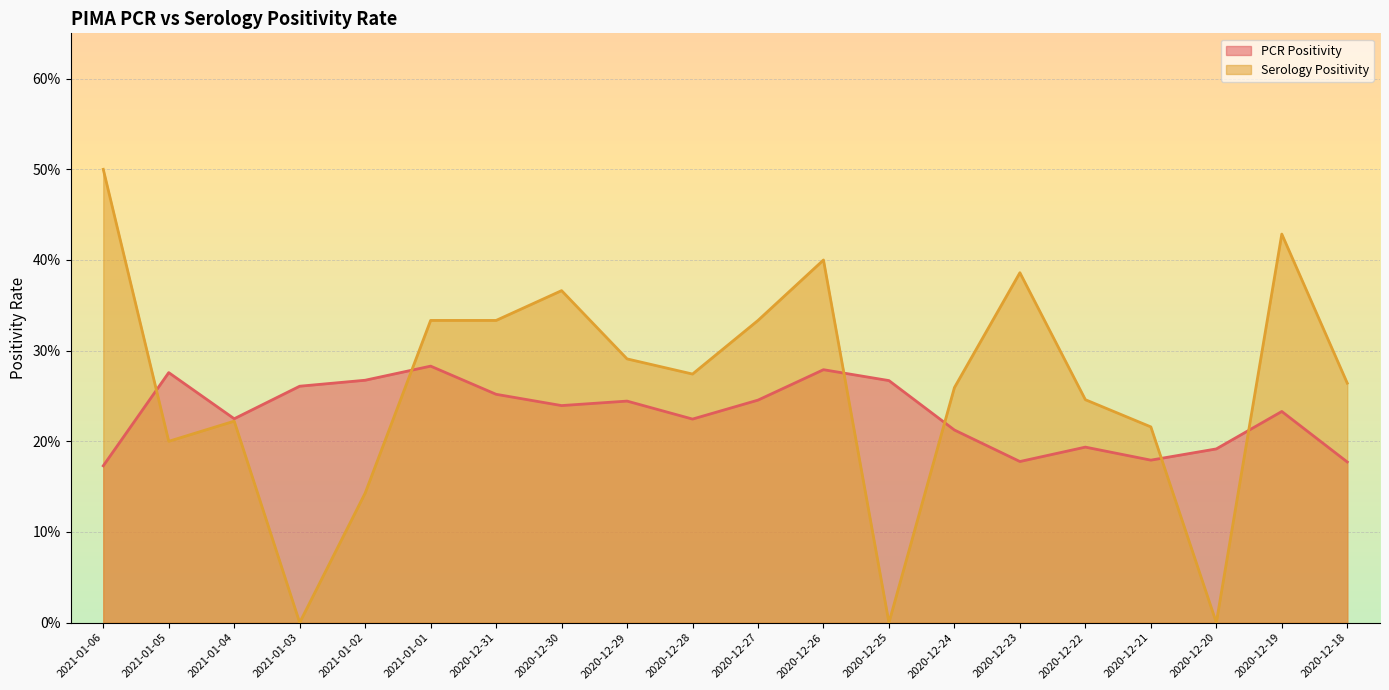

At how many categories does at least one series exceed 0?

20